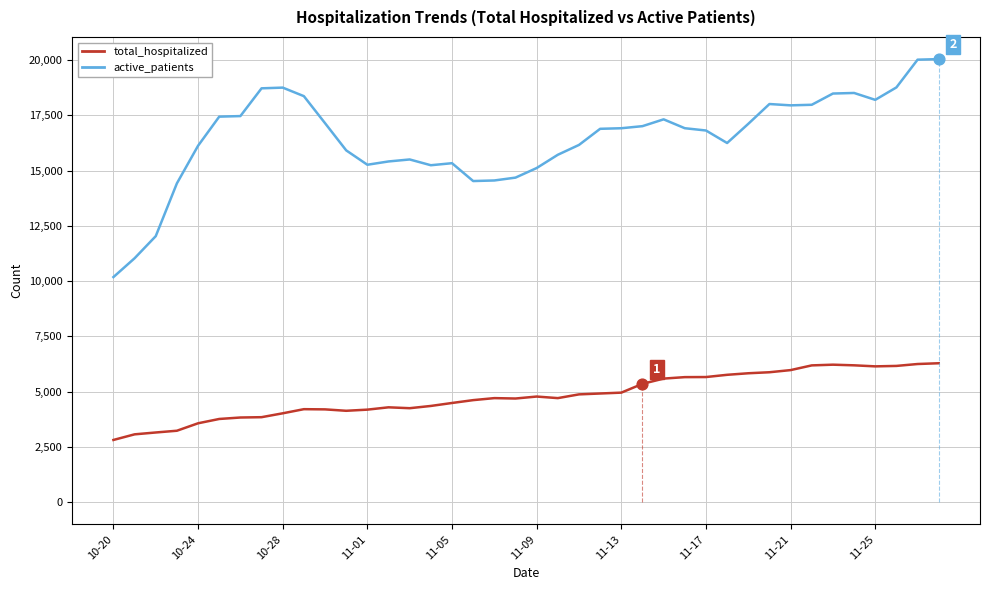

Which series has the largest total across all categories?

active_patients